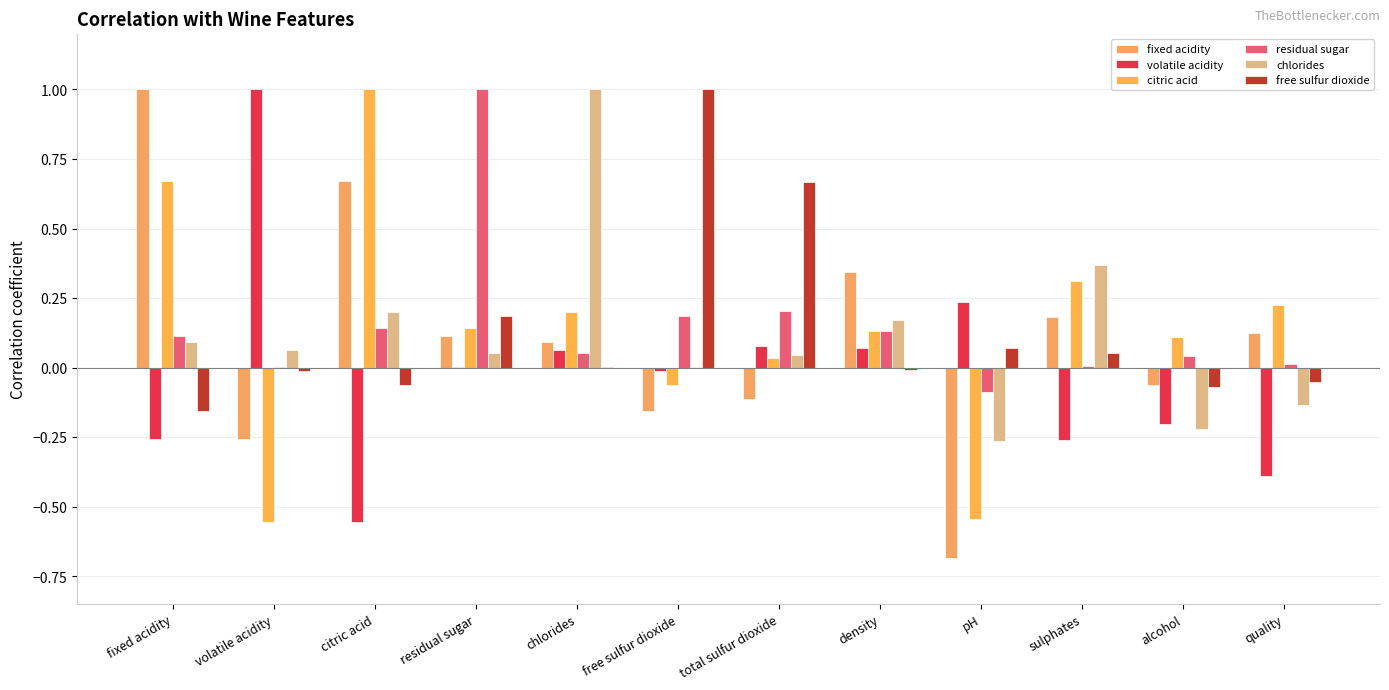

Between quality and free sulfur dioxide, which is larger?

quality